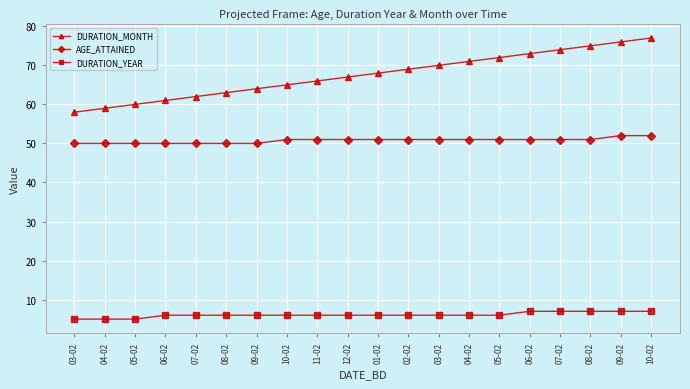

Is the value of AGE_ATTAINED at 09-02 greater than the value of DURATION_YEAR at 09-02?

Yes